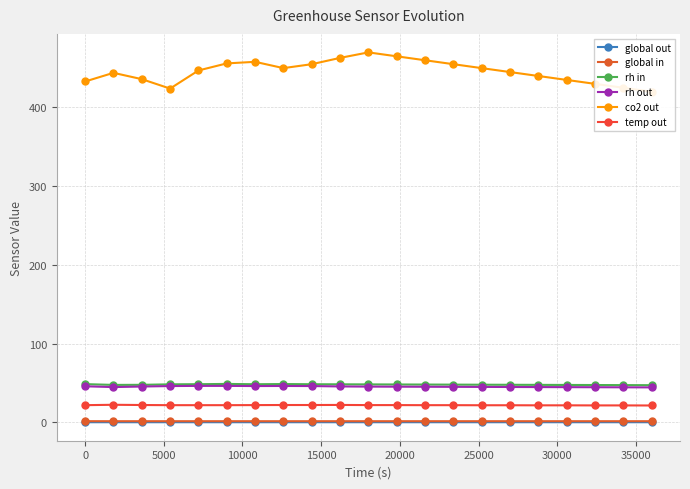

True or false: rh in and rh out cross at least once.

False